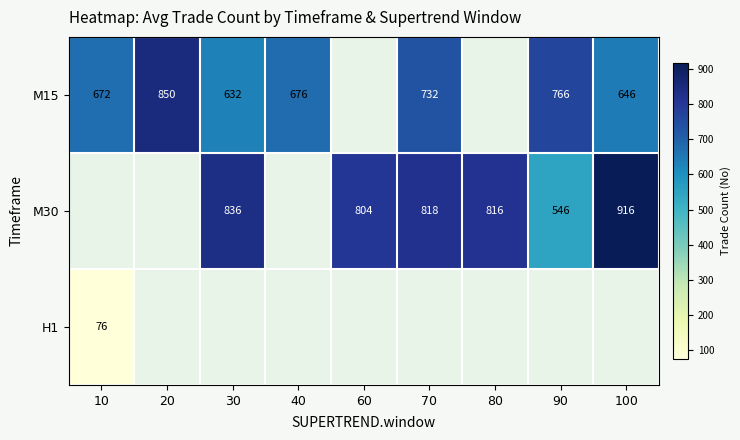

The M15 series shows 646 at 100. True or false?

True